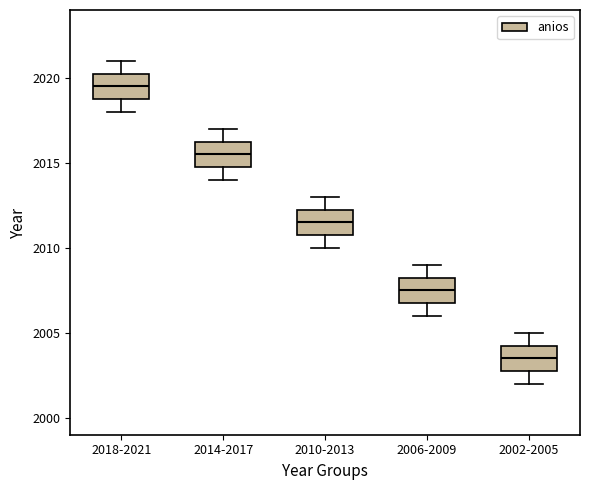

Where does the upper whisker of the box for 2006-2009 end on the y-axis? The values are not printed on the chart, so give them approximately, as read against the axis.

2009.0